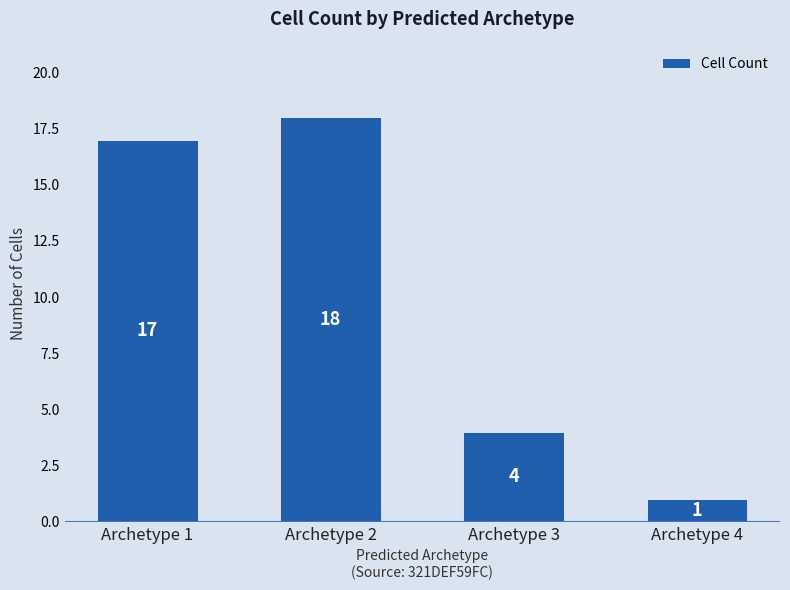

Reading left to right, transcribe all the data shown in this chart.

17	18	4	1